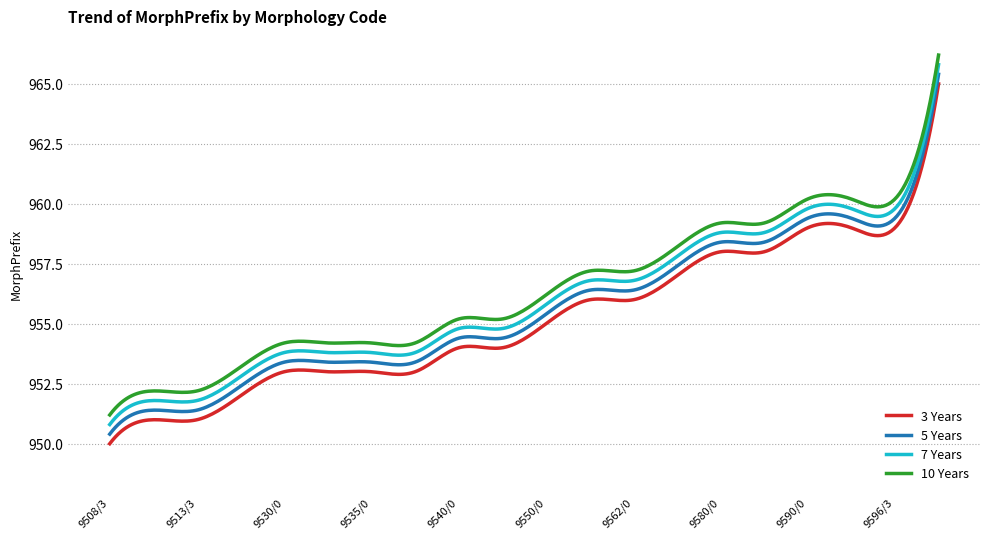

What is the difference between the maximum and minimum values in the 3 Years series?

15.0